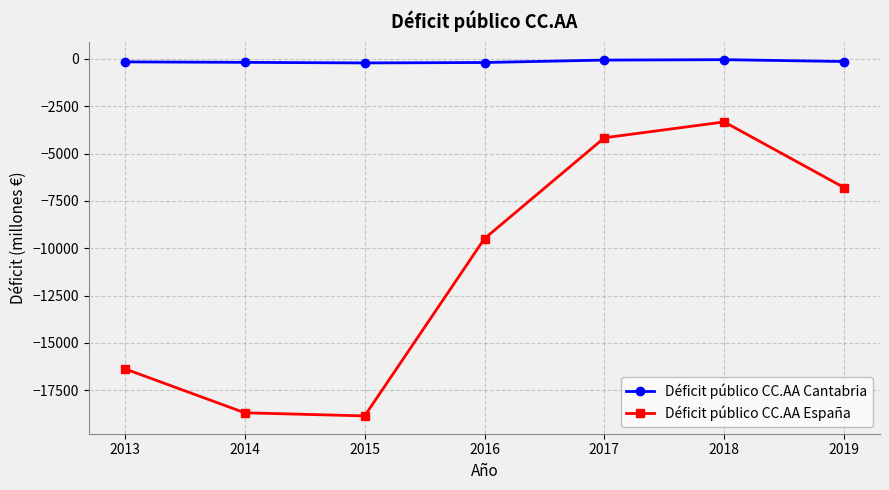

Which series has the largest total across all categories?

Déficit público CC.AA Cantabria